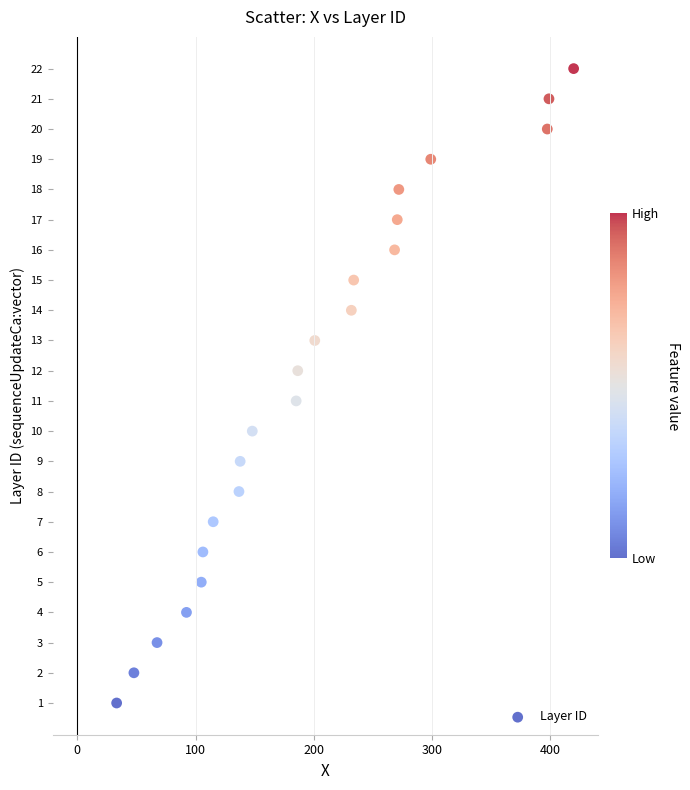

What is the range of Y values (max minus min)?

21